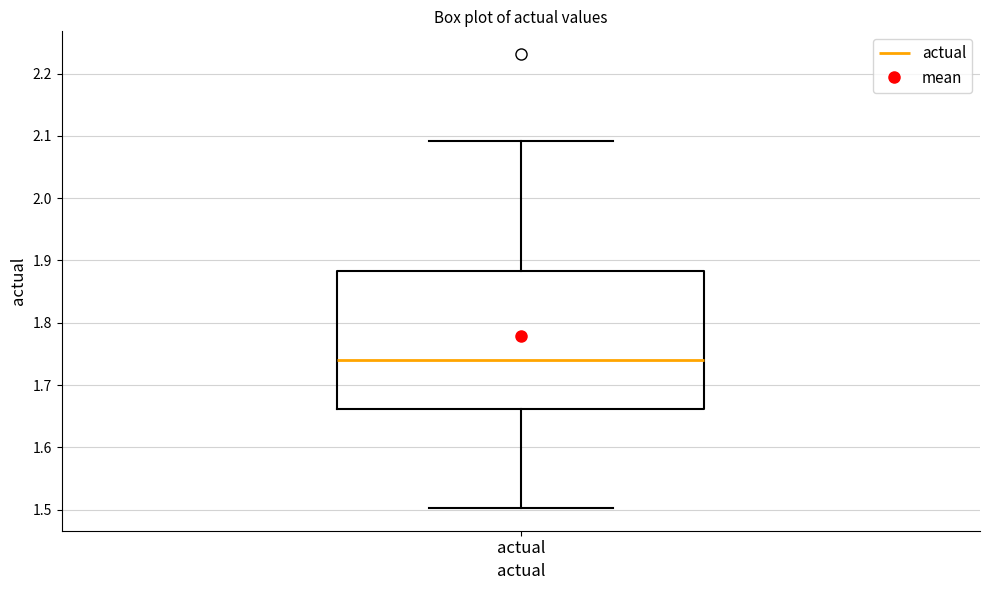

Where does the median line of the box for actual sit on the y-axis? The values are not printed on the chart, so give them approximately, as read against the axis.

1.74